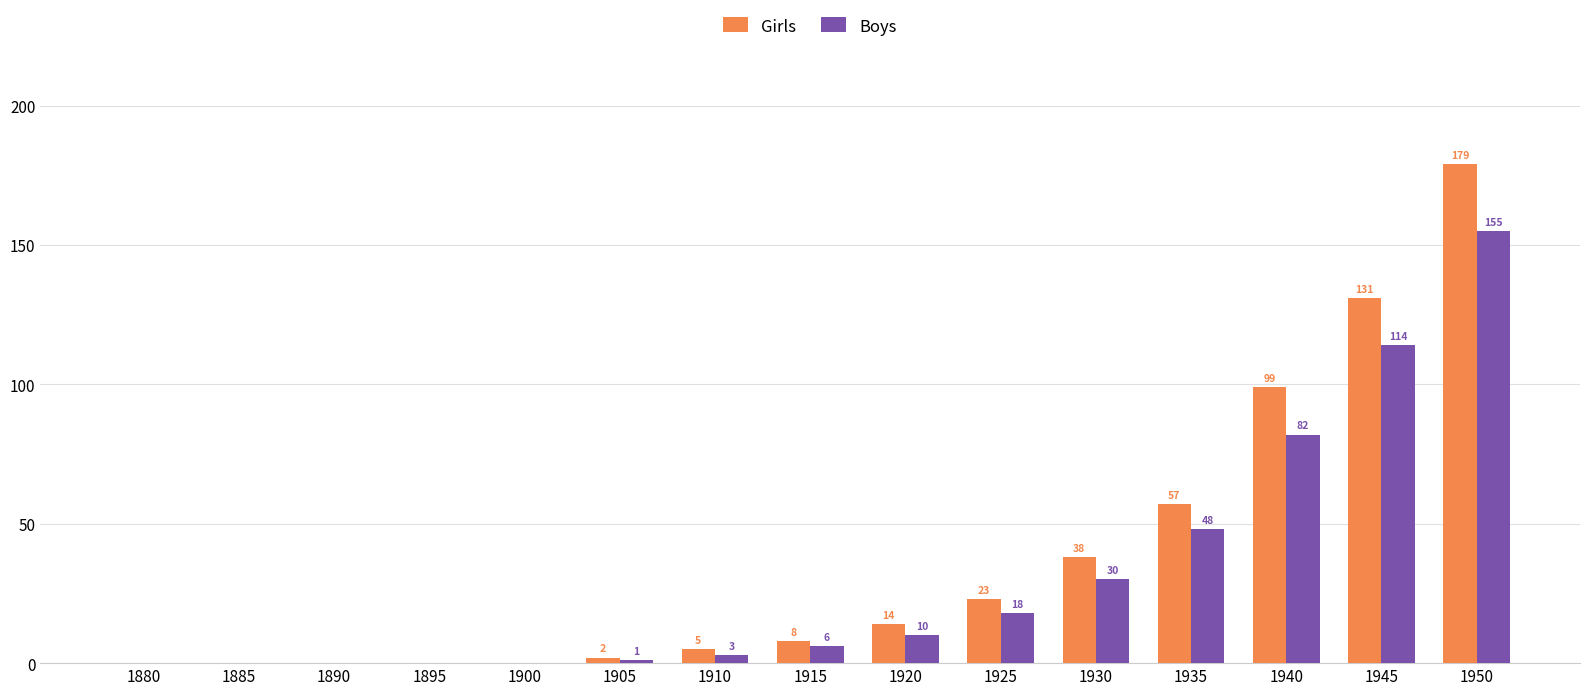

What is the sum of all Girls values?

556